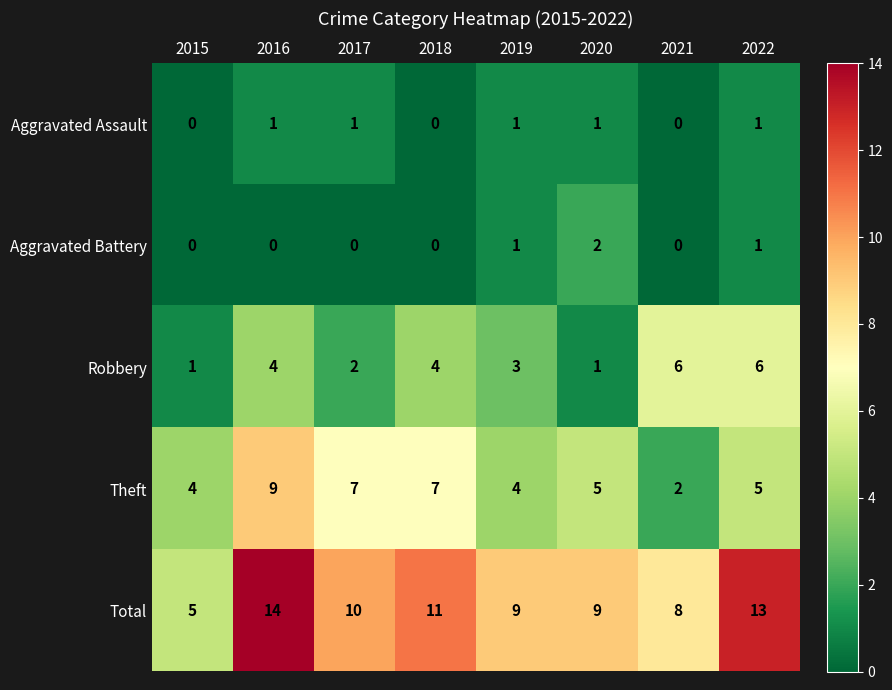

What is the sum of all Aggravated Assault values?

5